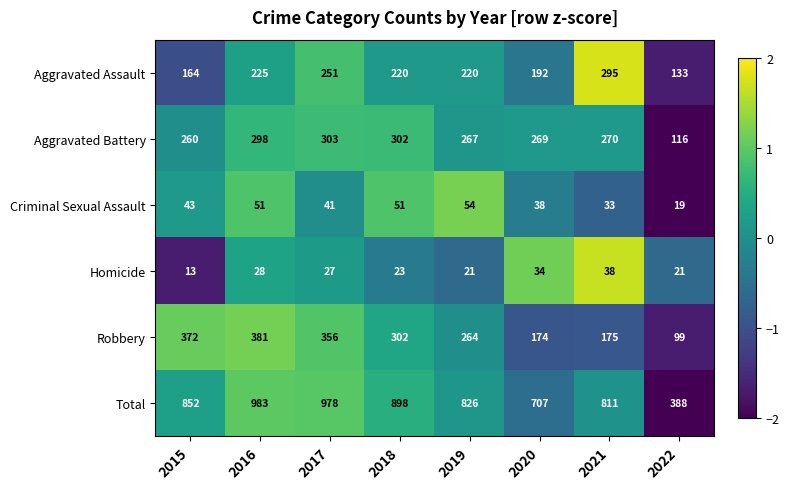

Read the Aggravated Assault value at 2020, to the nearest 50.

200